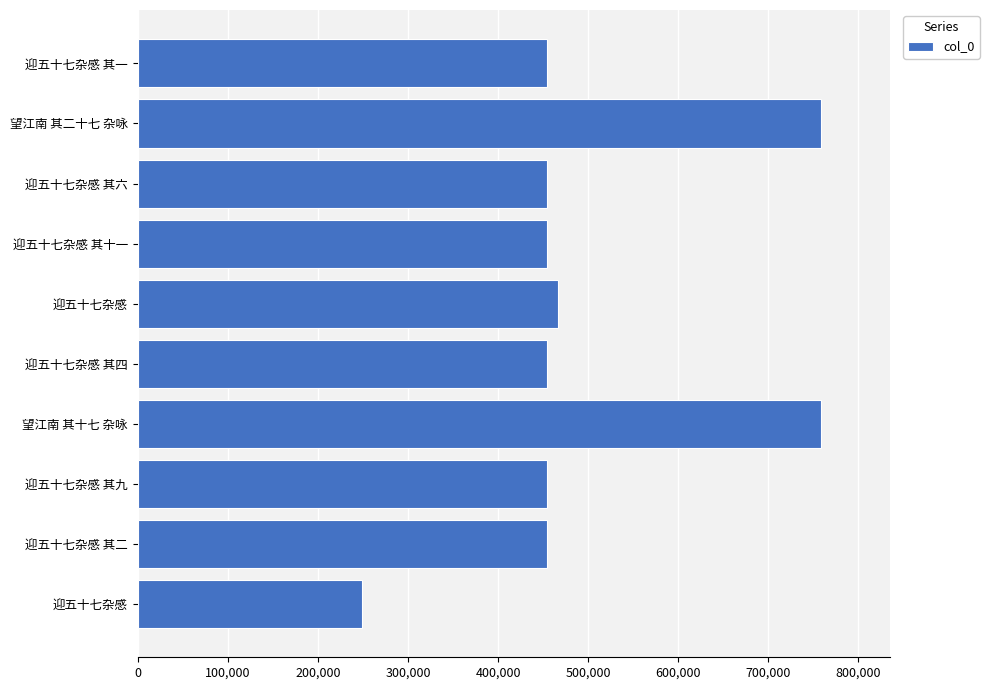

Does the chart contain any negative values?

No